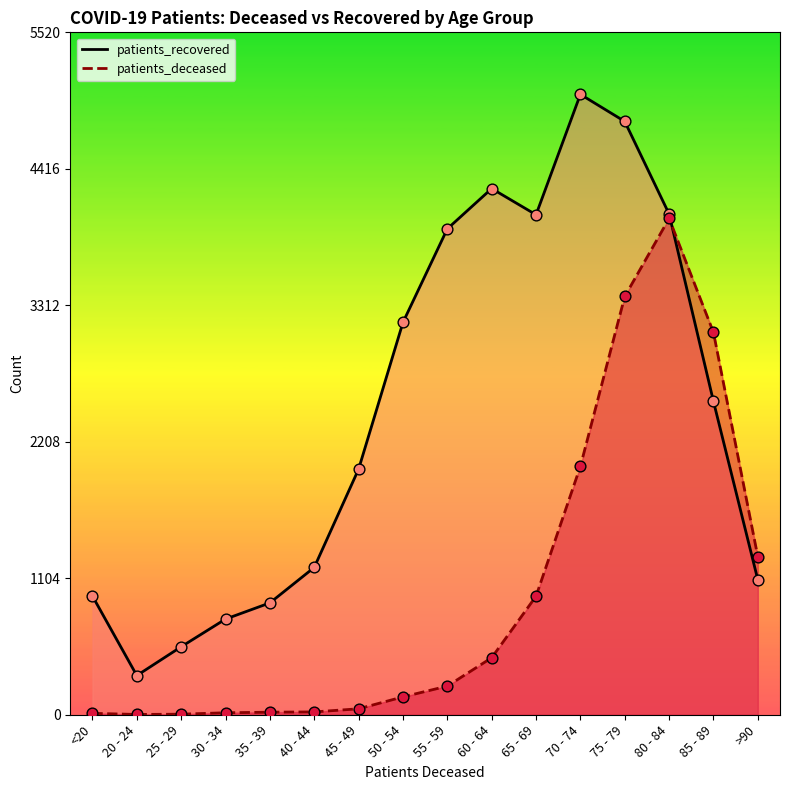

Is the value of patients_recovered at 45 - 49 greater than the value of patients_deceased at 30 - 34?

Yes